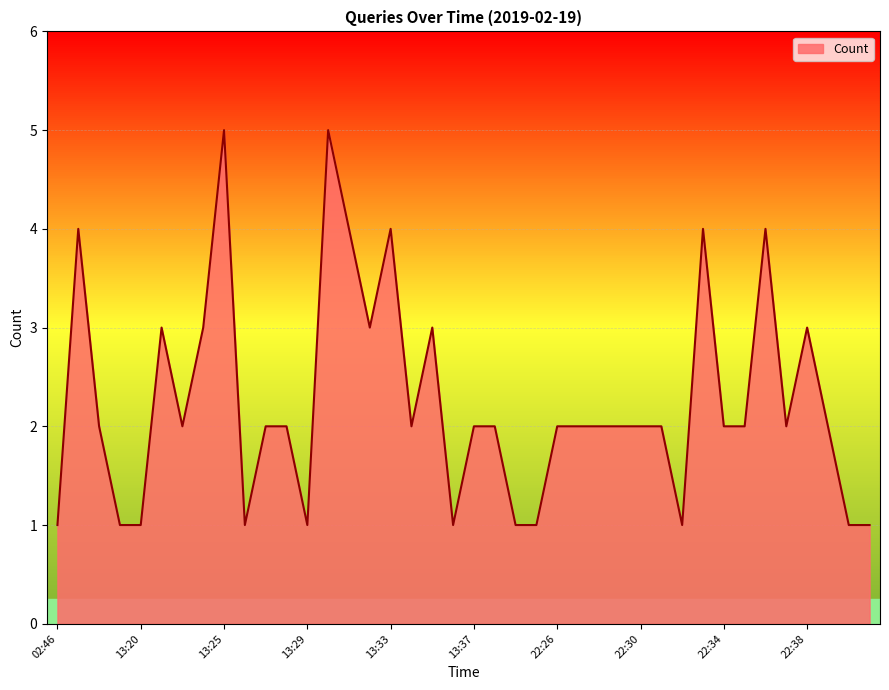

List the labels in order of value, smallest first.

02:46, 13:19, 13:20, 13:26, 13:29, 13:36, 13:39, 20:41, 22:32, 22:40, 22:41, 13:18, 13:23, 13:27, 13:28, 13:34, 13:37, 13:38, 22:26, 22:27, 22:28, 22:29, 22:30, 22:31, 22:34, 22:35, 22:37, 22:39, 13:21, 13:24, 13:32, 13:35, 22:38, 13:17, 13:31, 13:33, 22:33, 22:36, 13:25, 13:30